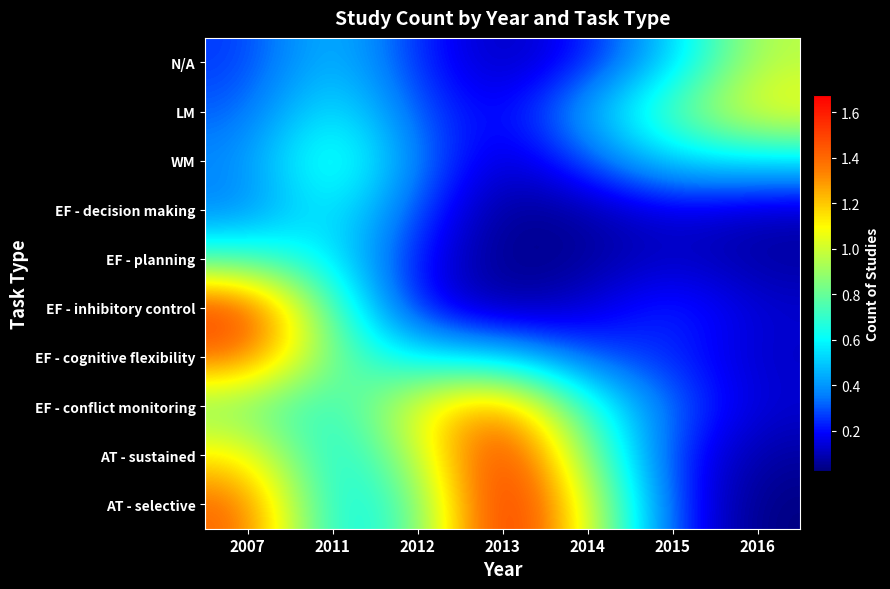

Which category has the lowest value across all series?

2016